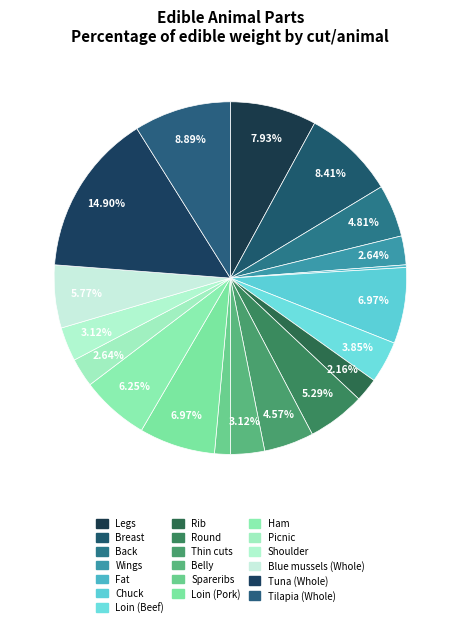

To the nearest percent, what is the combined percentage of Back and Belly?

8%